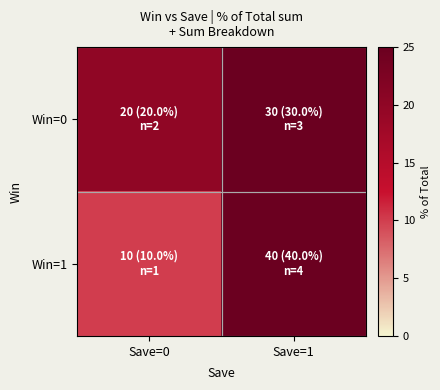

Which series has the largest range (max minus min)?

Win=1